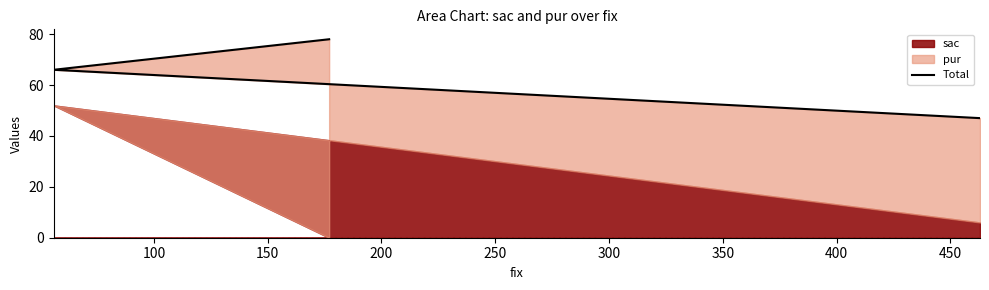

What is the smallest value displayed?

47